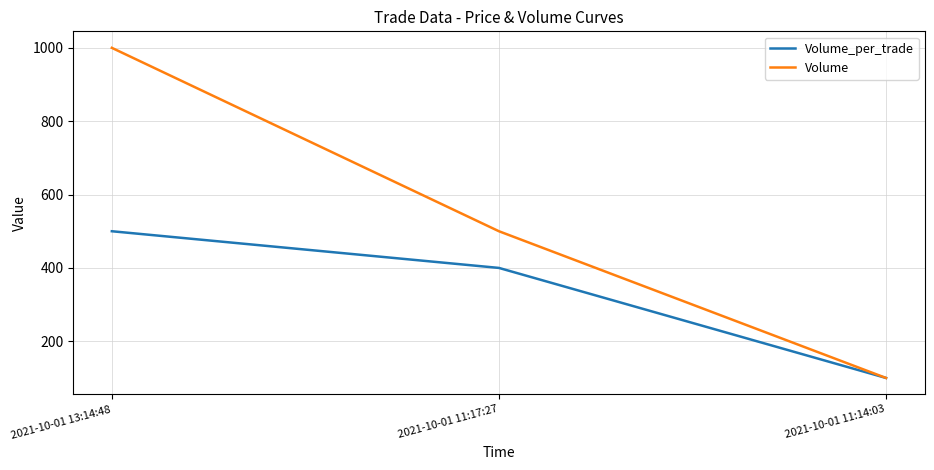

What is the greatest value displayed?

1000